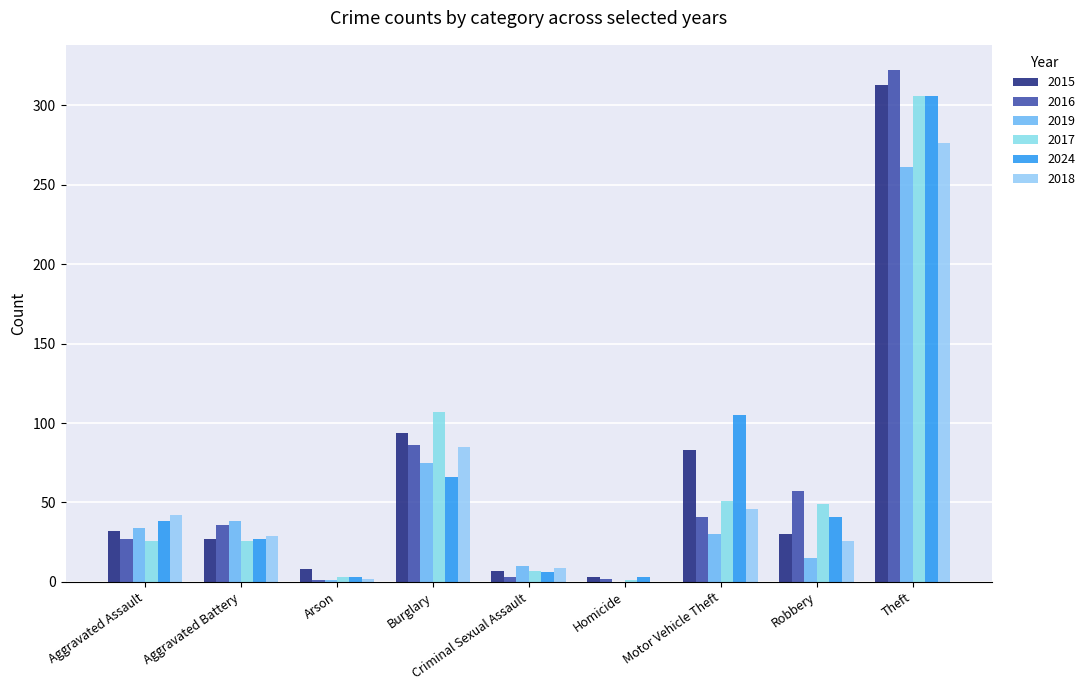

What is the label of the 7th bar from the left?

Motor Vehicle Theft